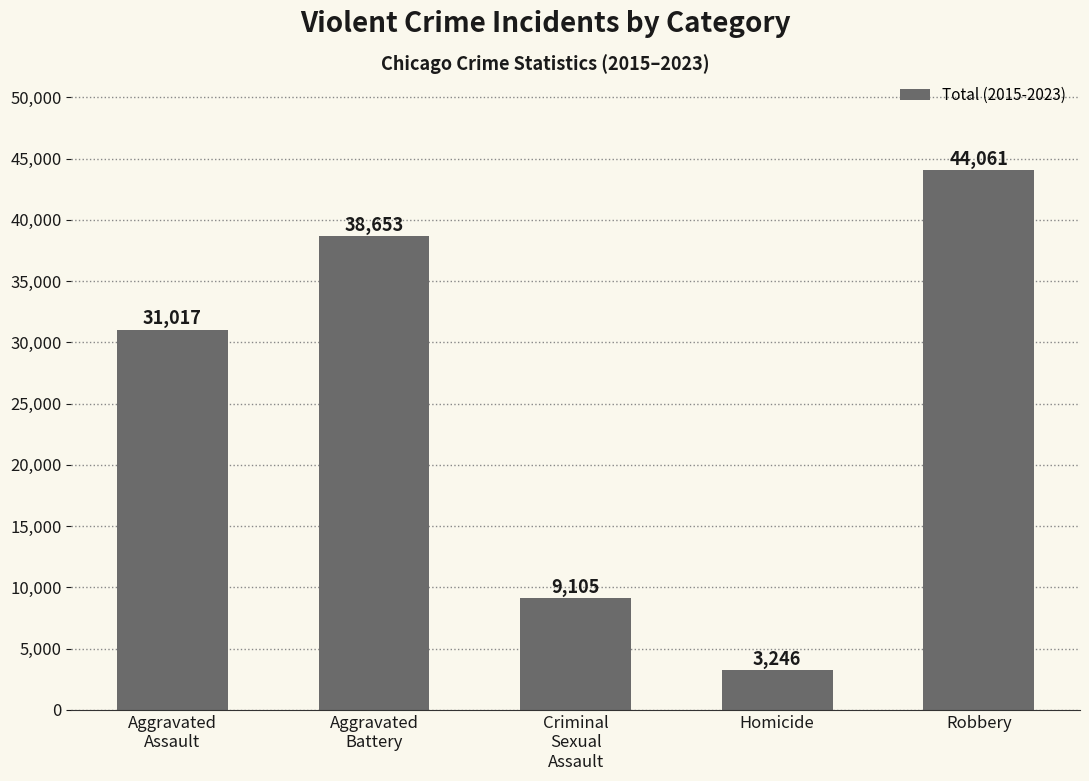

Reading left to right, extract all data points from this chart.

Aggravated
Assault=31017	Aggravated
Battery=38653	Criminal
Sexual
Assault=9105	Homicide=3246	Robbery=44061